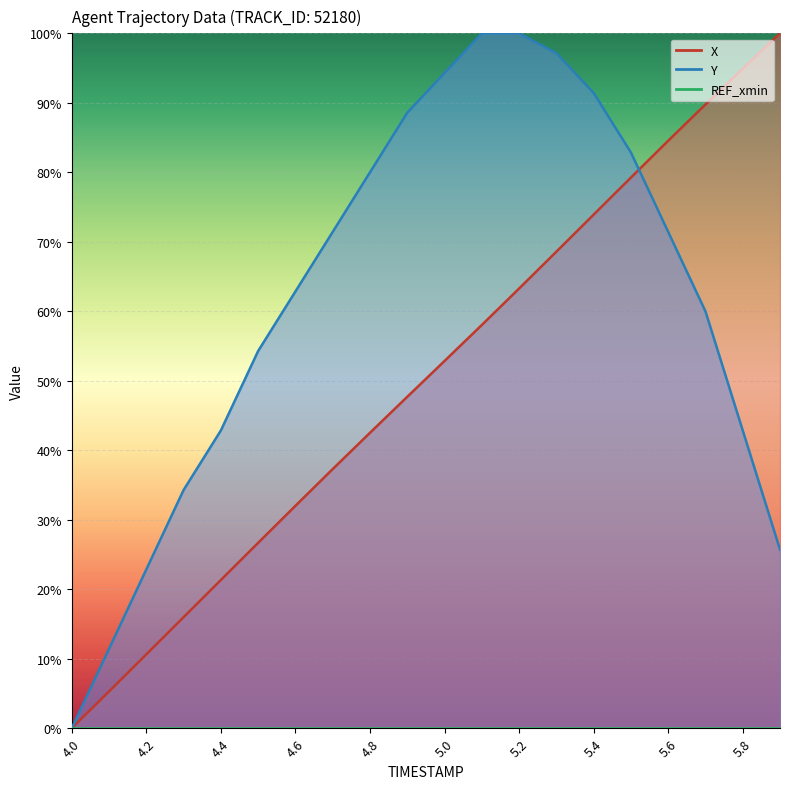

Which series changed the most between 4.7 and 5.4?

X